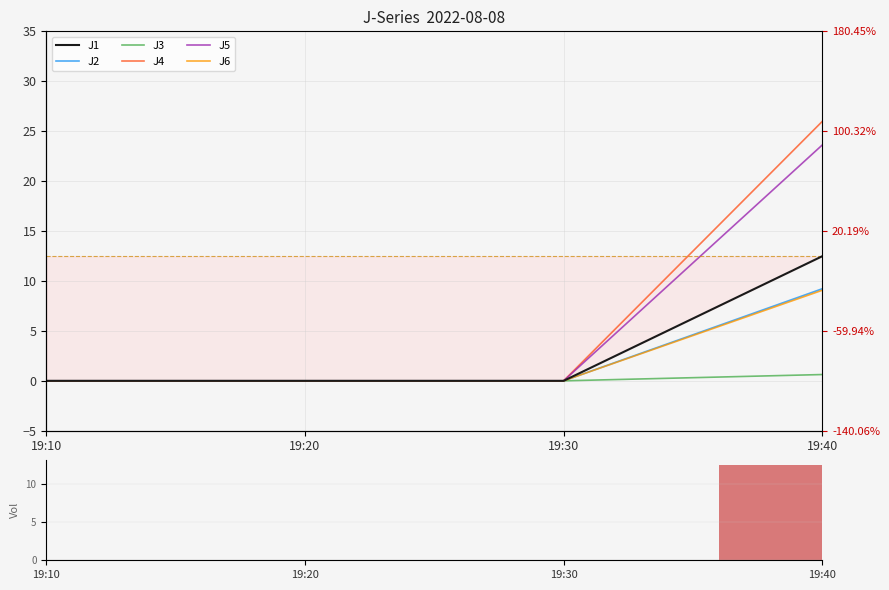

How many data points in J5 are above 0?

1